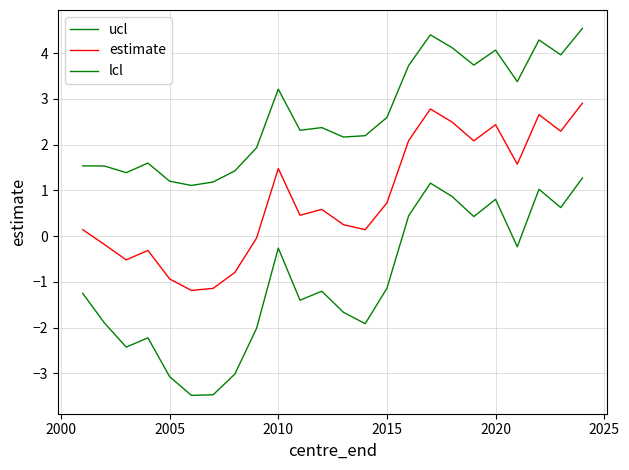

Does the chart display data point markers on the line(s)?

No